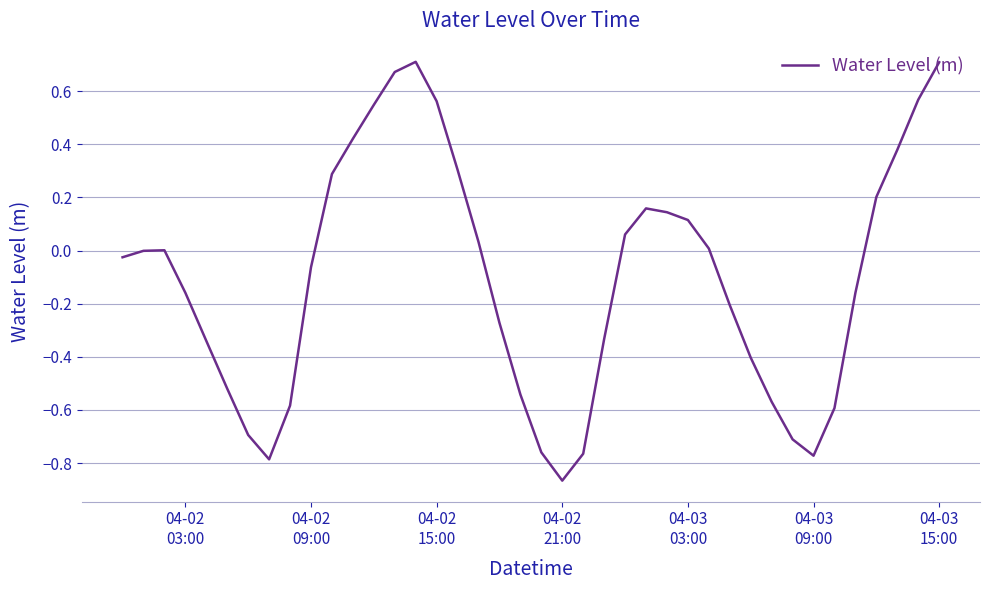

What is the difference between the maximum and minimum values?

1.6